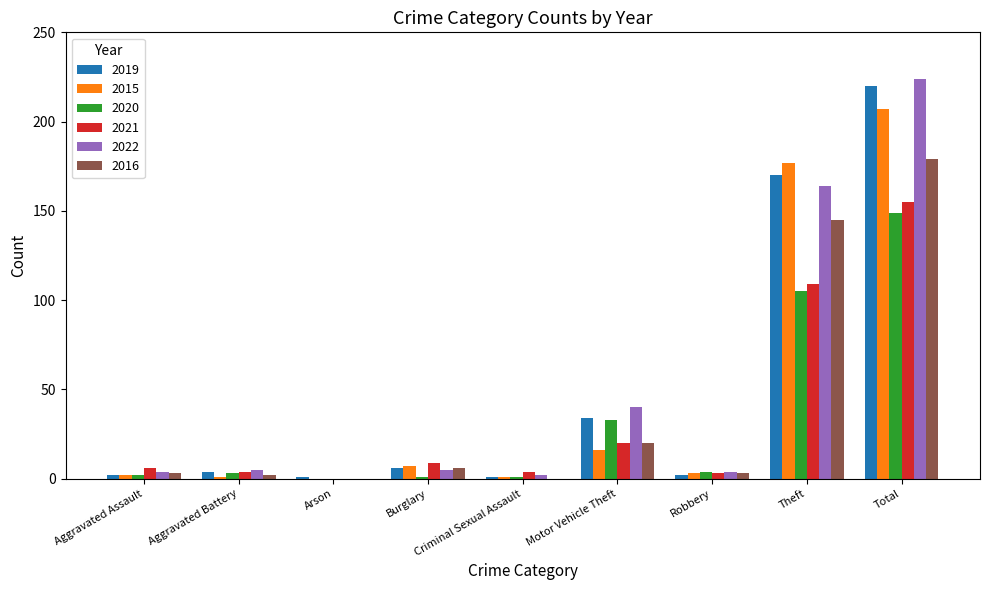

At which category is the sum across all series the highest?

Total